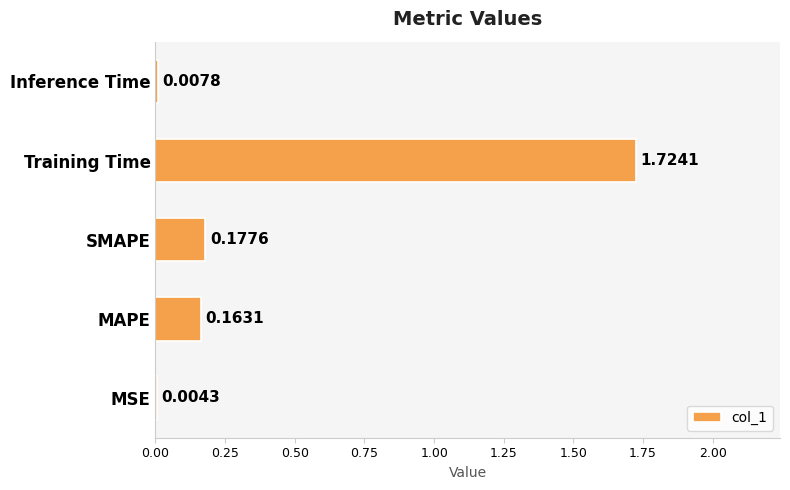

Between MAPE and Training Time, which is larger?

Training Time